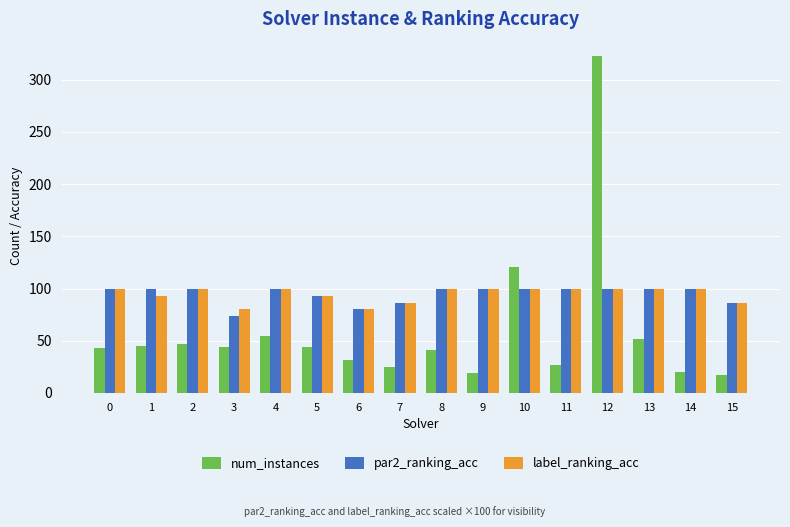

What is the difference between the highest and lowest values at 2?

53.0